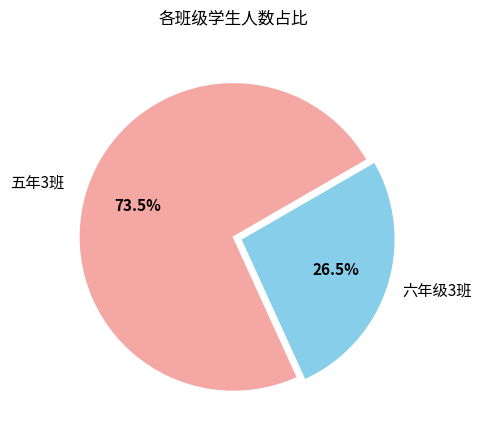

Does any single category account for the majority?

Yes